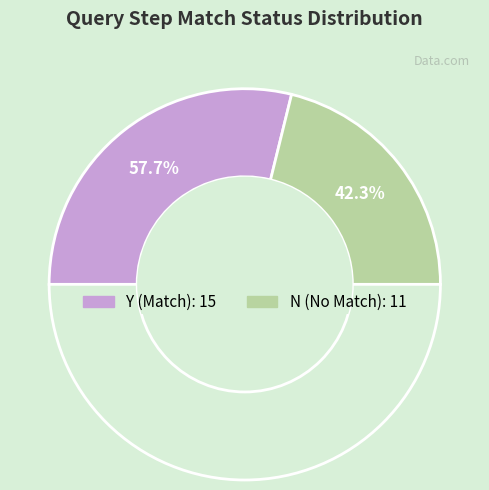

How many segments does this pie chart have?

2